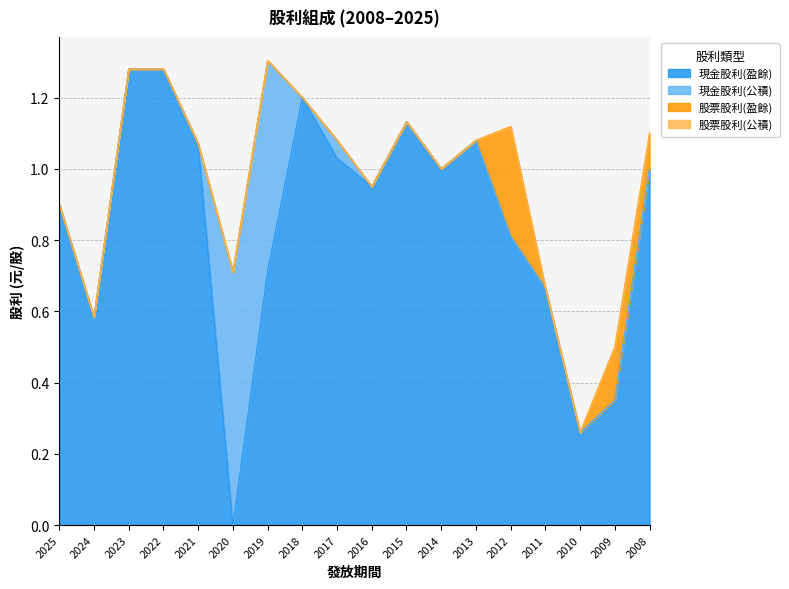

True or false: 股票股利(公積) and 現金股利(公積) cross at least once.

False